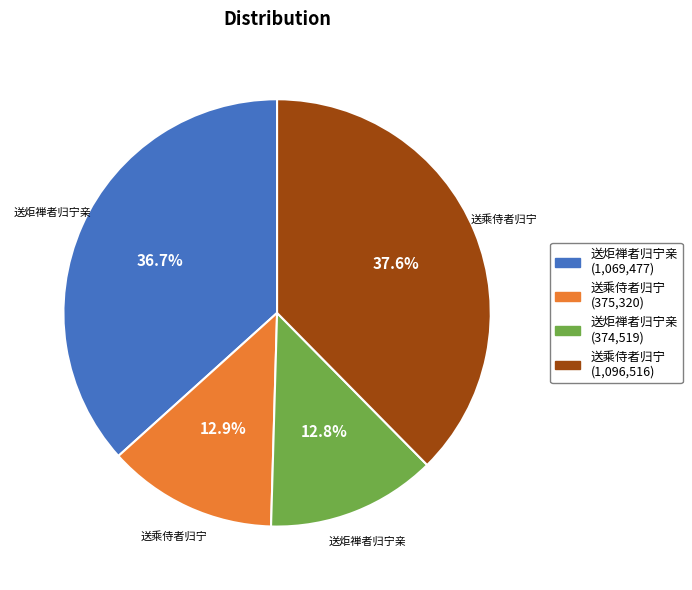

Is there a majority slice in this chart?

No